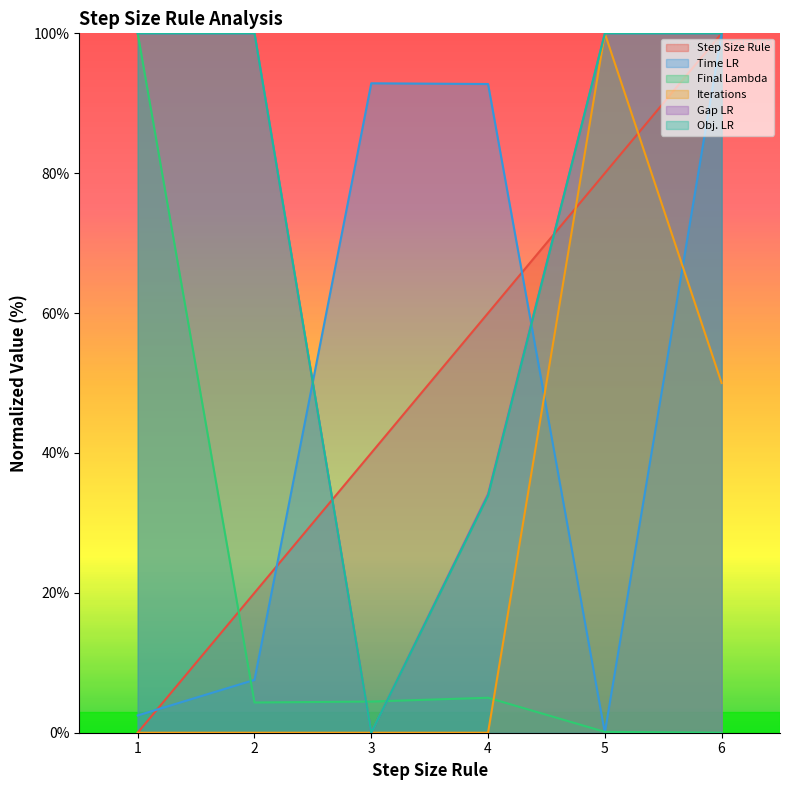

Rank the series by their maximum value, from lowest to highest.

Step Size Rule, Time LR, Final Lambda, Iterations, Gap LR, Obj. LR